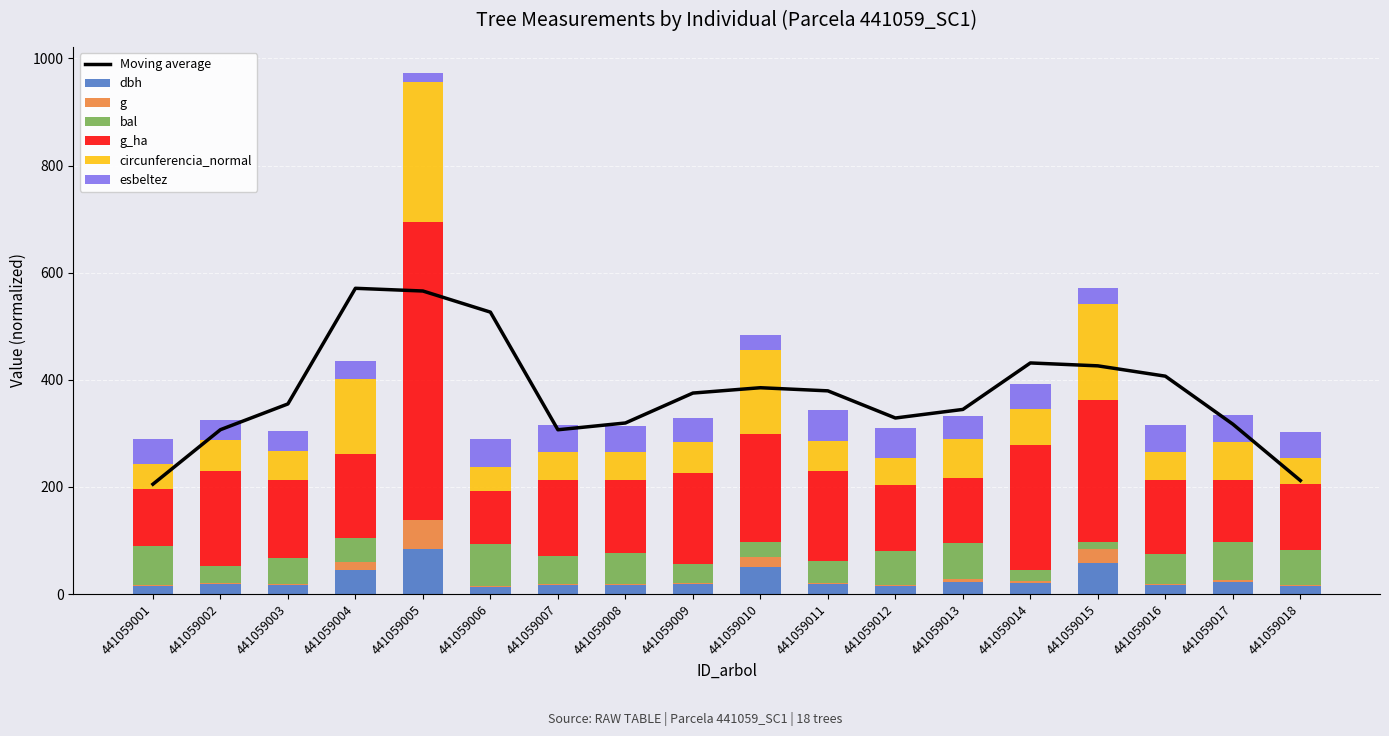

What is the total value across all series at 441059005?

972.8